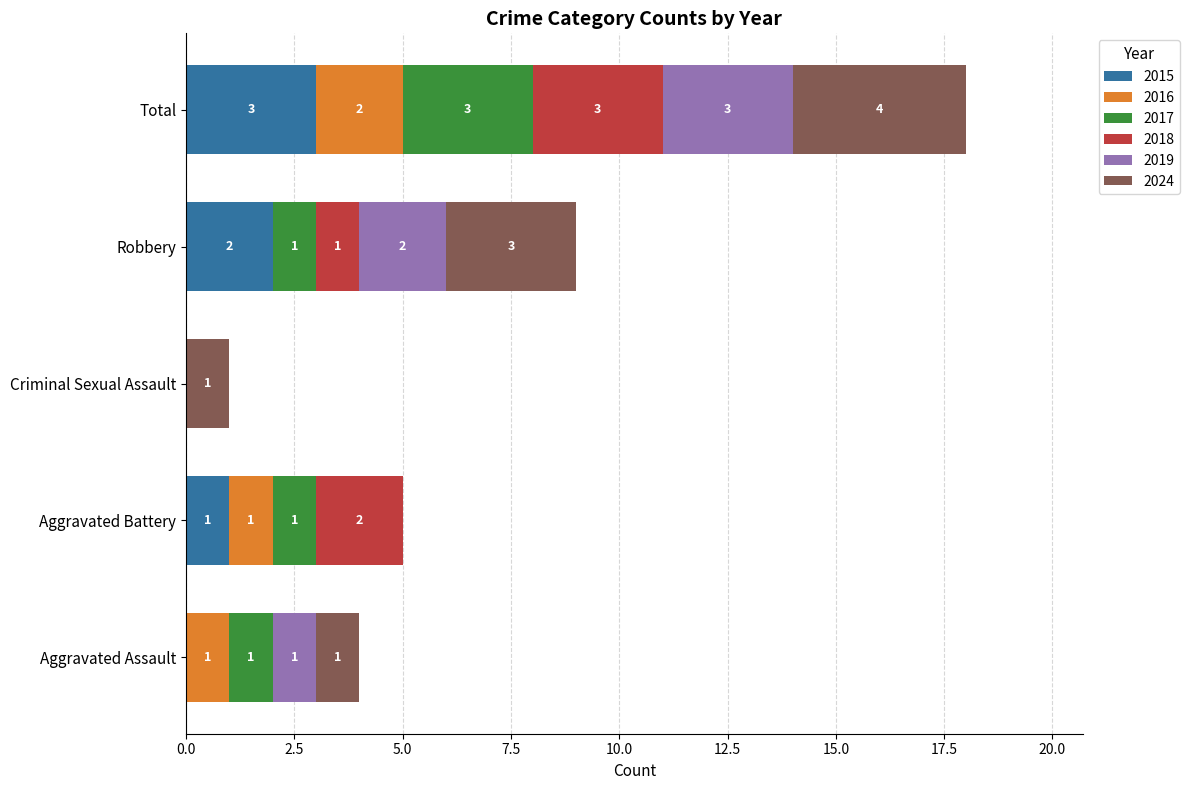

Where is 2015 nearest to the value 1?

Aggravated Battery